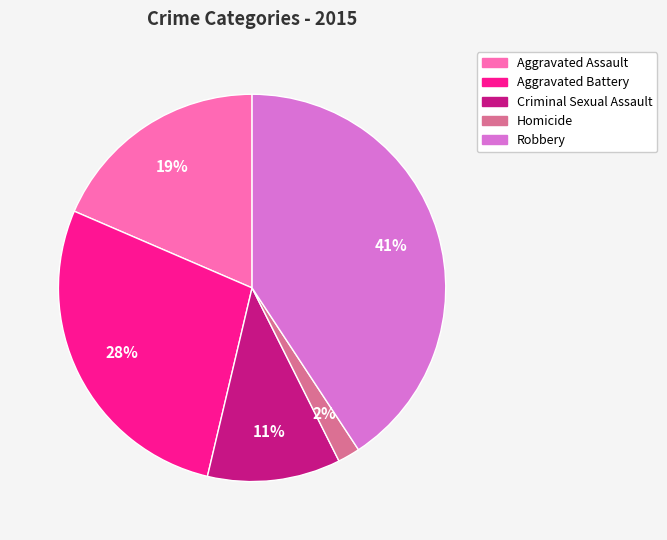

How many slices are in this pie chart?

5